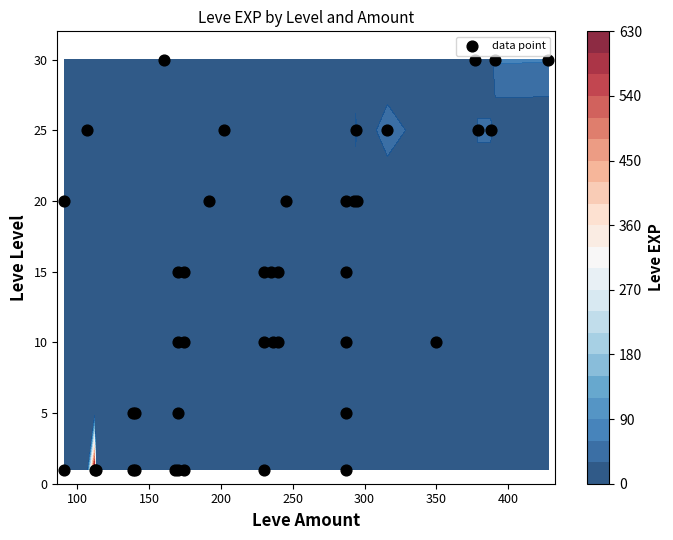

At which label is 15 closest to 7?

170